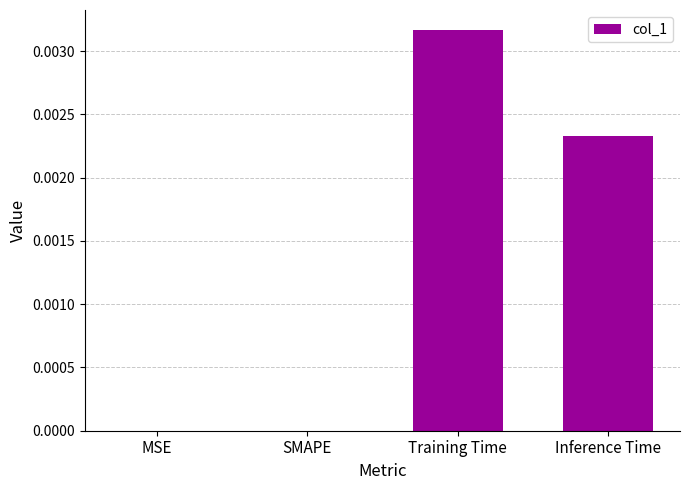

The value at Training Time is 0.0. True or false?

True